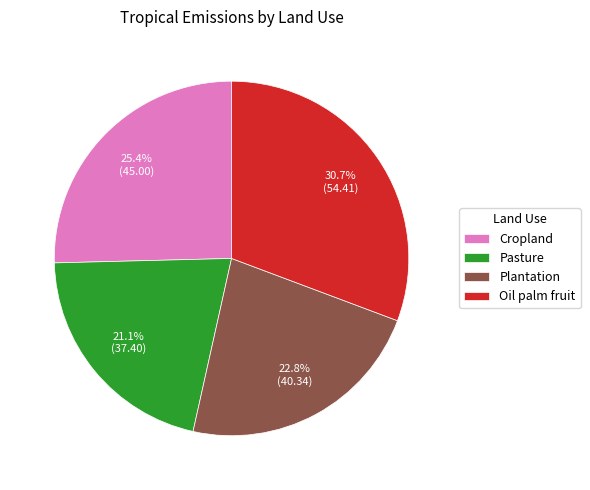

True or false: Pasture accounts for 21% of the total.

True